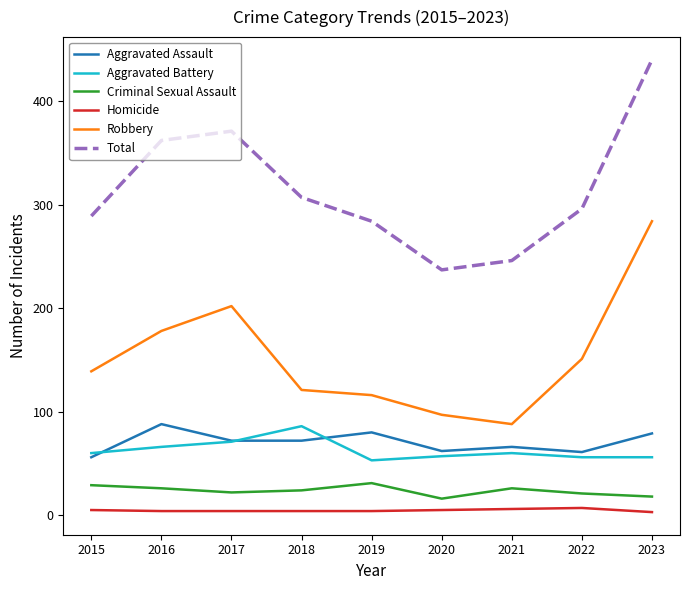

In Total, how many points are lower than both neighbors (excluding endpoints)?

1